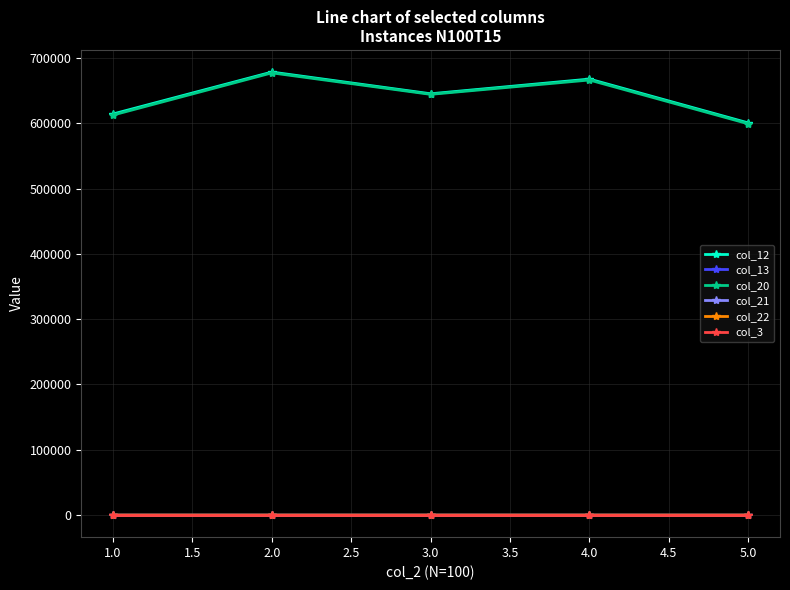

True or false: col_13 and col_20 intersect in this chart.

False